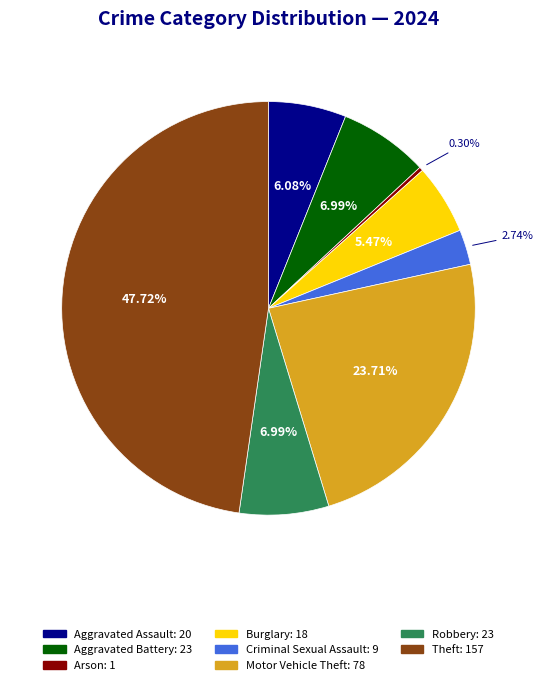

Does any single category account for the majority?

No